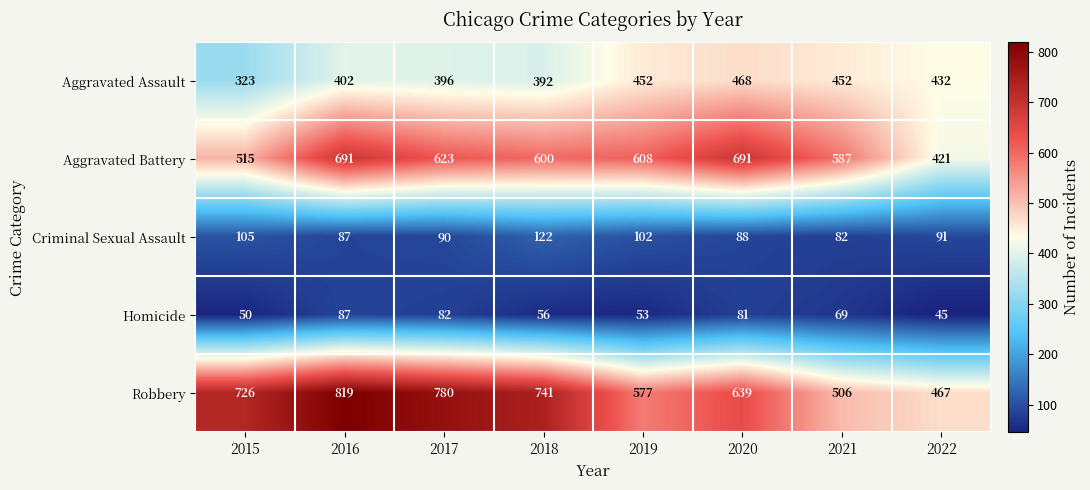

What is the difference between the Homicide values at 2020 and 2019?

28